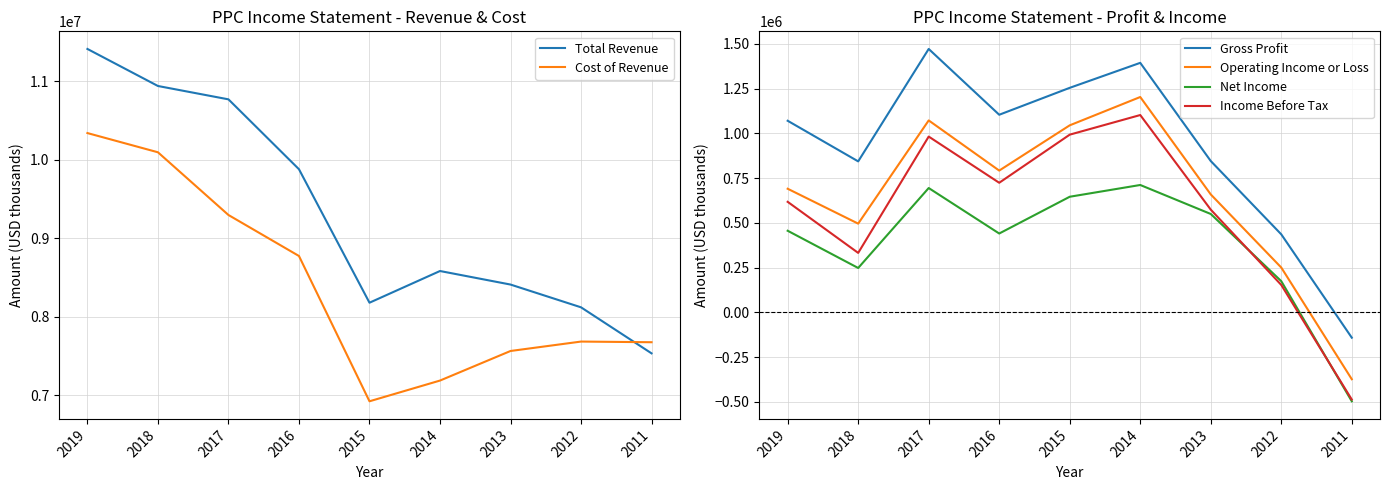

Between 2016 and 2011, which series saw the biggest shift?

Total Revenue